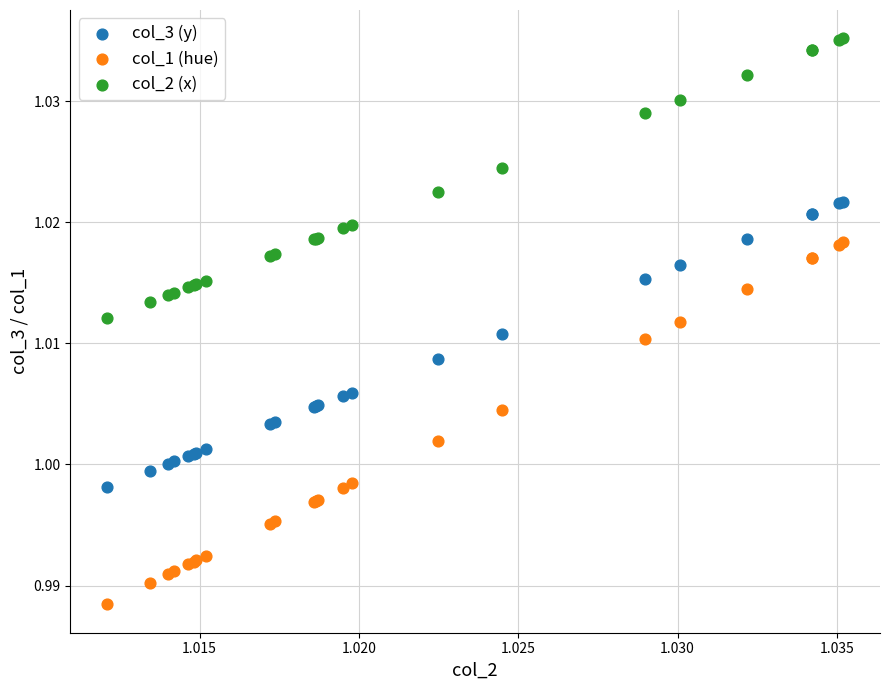

What are all the series names shown in the legend?

col_3 (y), col_1 (hue), col_2 (x)